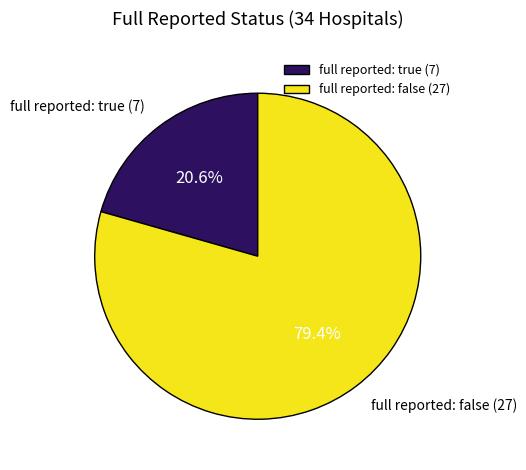

Does any single category account for the majority?

Yes